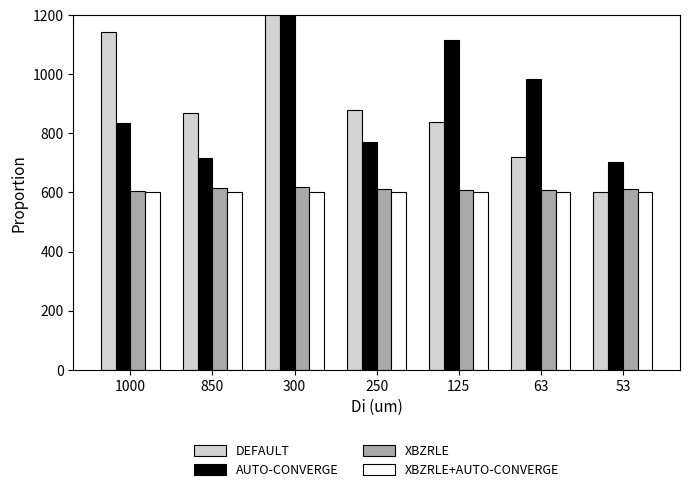

What is the value of the XBZRLE+AUTO-CONVERGE bar at the 7th from the left?

600.0